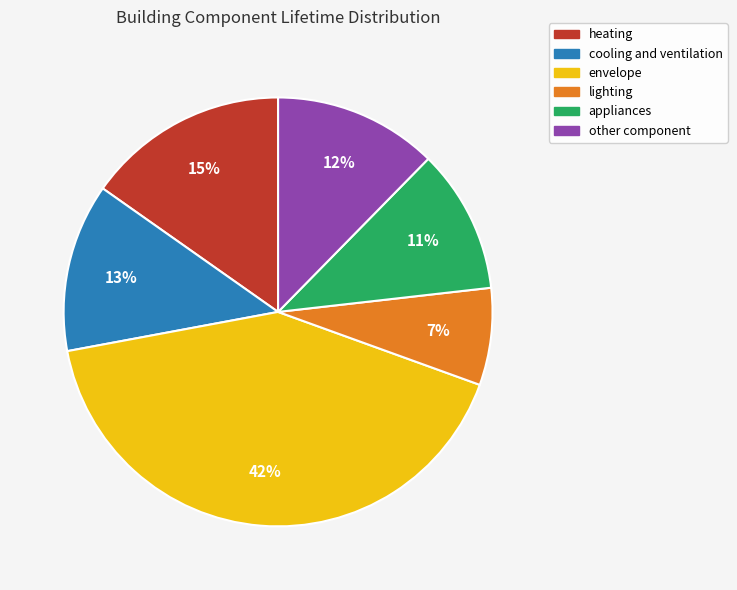

How many slices are in this pie chart?

6